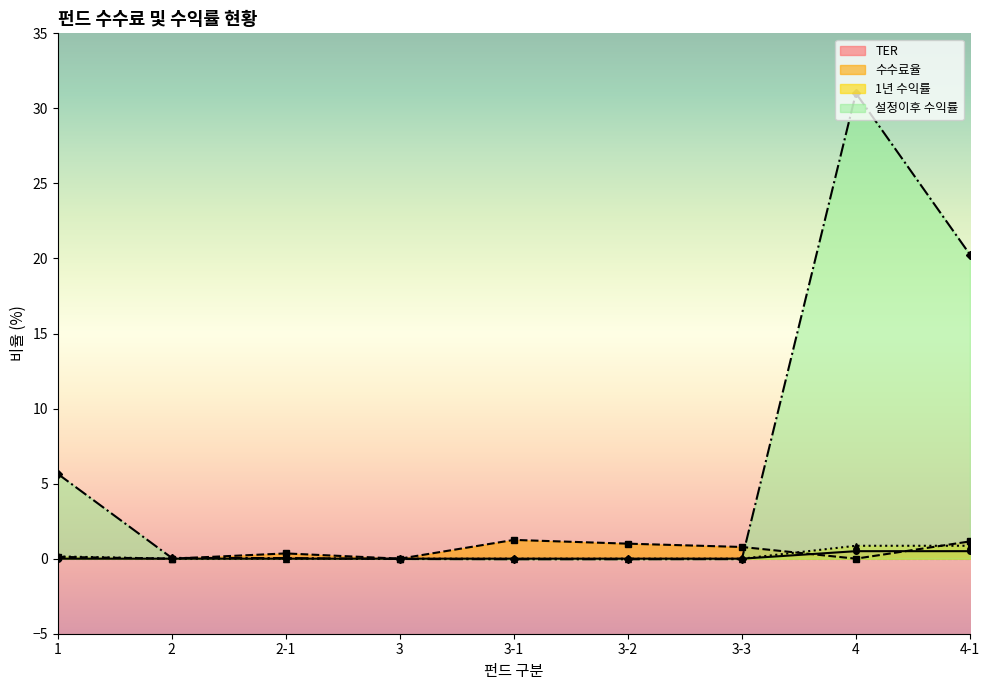

Reading right to left, extract all data points from this chart.

TER: 0.5	0.5	0.0	0.0	0.0	0.0	0.0	0.0	0.0
수수료율: 1.1	0.0	0.8	1.0	1.2	0.0	0.3	0.0	0.1
1년 수익률: 0.9	0.9	0.0	0.0	0.0	0.0	0.0	0.0	0.1
설정이후 수익률: 20.3	31.0	-0.0	-0.0	-0.0	-0.0	0.0	0.1	5.7